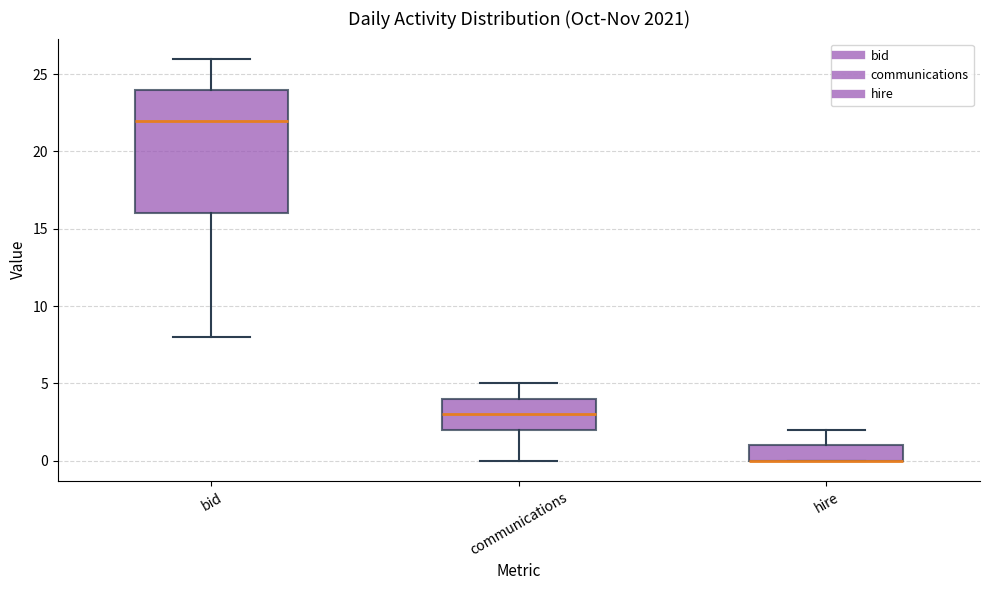

Reading left to right, read every box against the y-axis: the position of its median line, the range the box covers, and the ends of its whiskers. The values are not printed on the chart, so give them approximately, as read against the axis.

bid: median 22, box 16 to 24, whiskers 8 to 26
communications: median 3, box 2 to 4, whiskers 0 to 5
hire: median 0 (drawn on the box's lower edge), box 0 to 1, whiskers 0 to 2